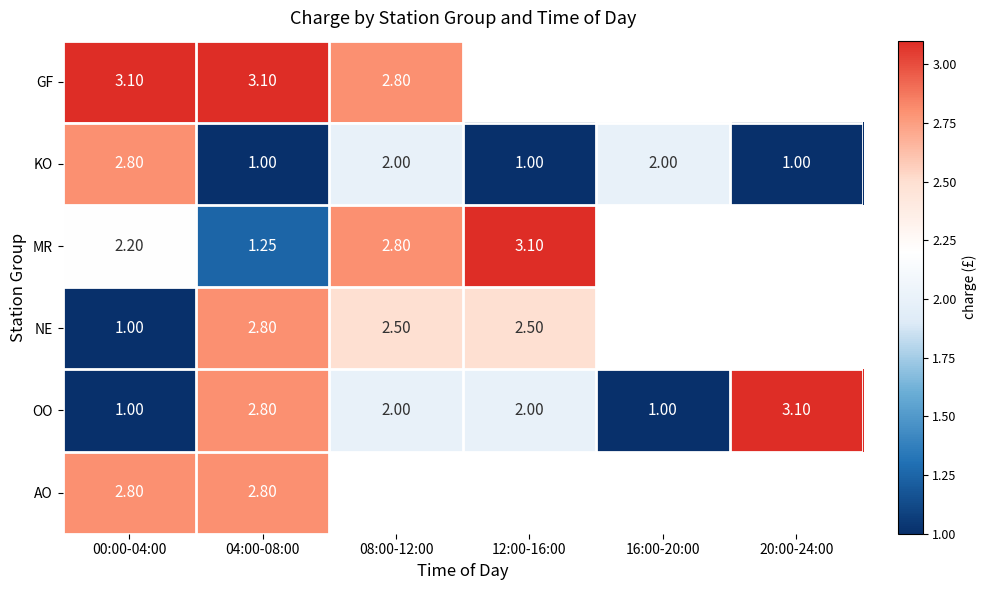

What is the highest value of the AO series?

2.8